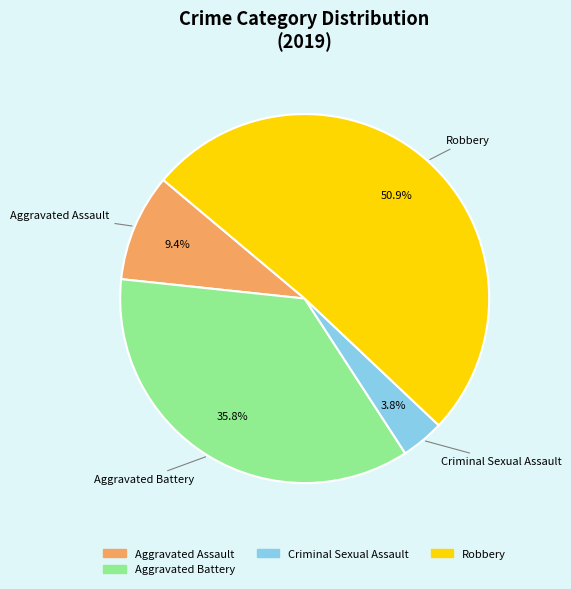

Count the number of slices in the pie.

4